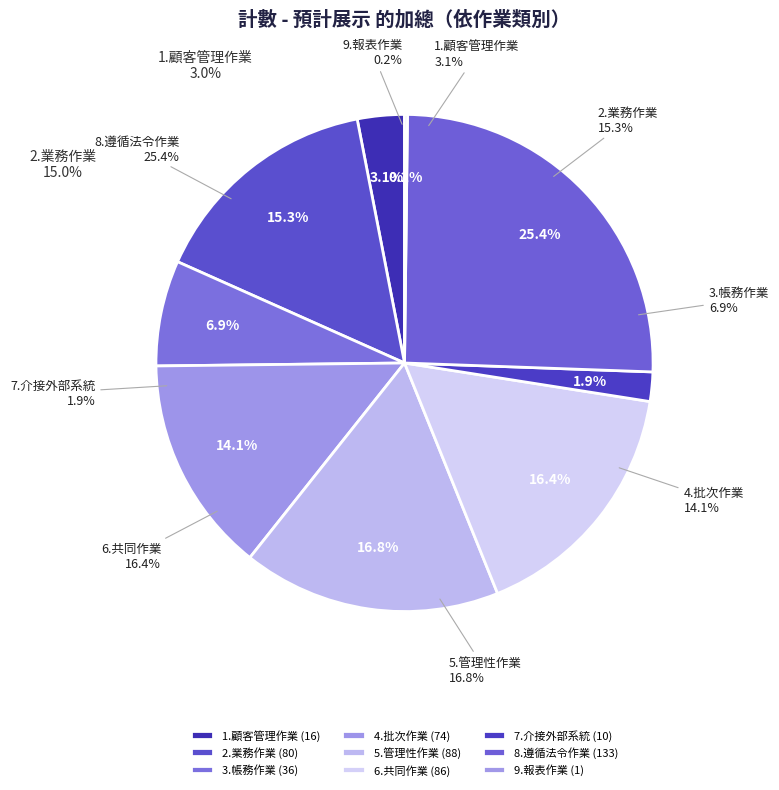

How many slices are in this pie chart?

9